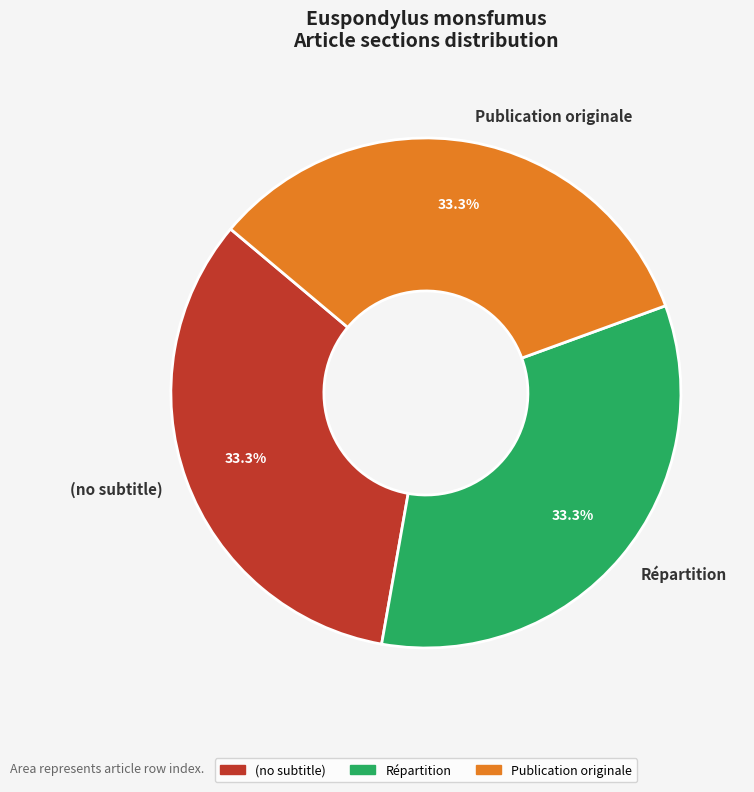

Is there any slice that represents more than half of the pie?

No